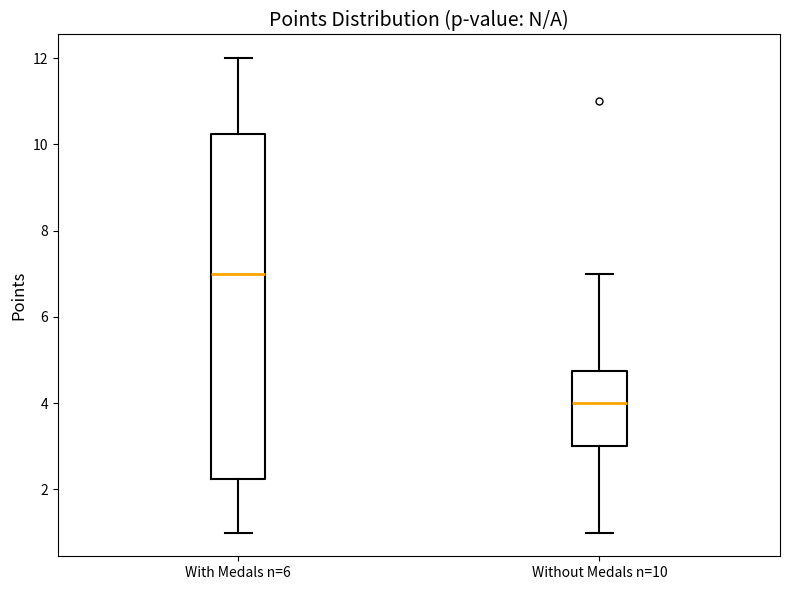

Reading left to right, transcribe this box plot: for each box, give where its median line is, the range the box spans, and where its two whiskers end, as read against the y-axis. The values are not printed on the chart, so give them approximately, as read against the axis.

With Medals n=6: median 7.0, box 2.2 to 10.2, whiskers 1.0 to 12.0
Without Medals n=10: median 4.0, box 3.0 to 4.8, whiskers 1.0 to 7.0